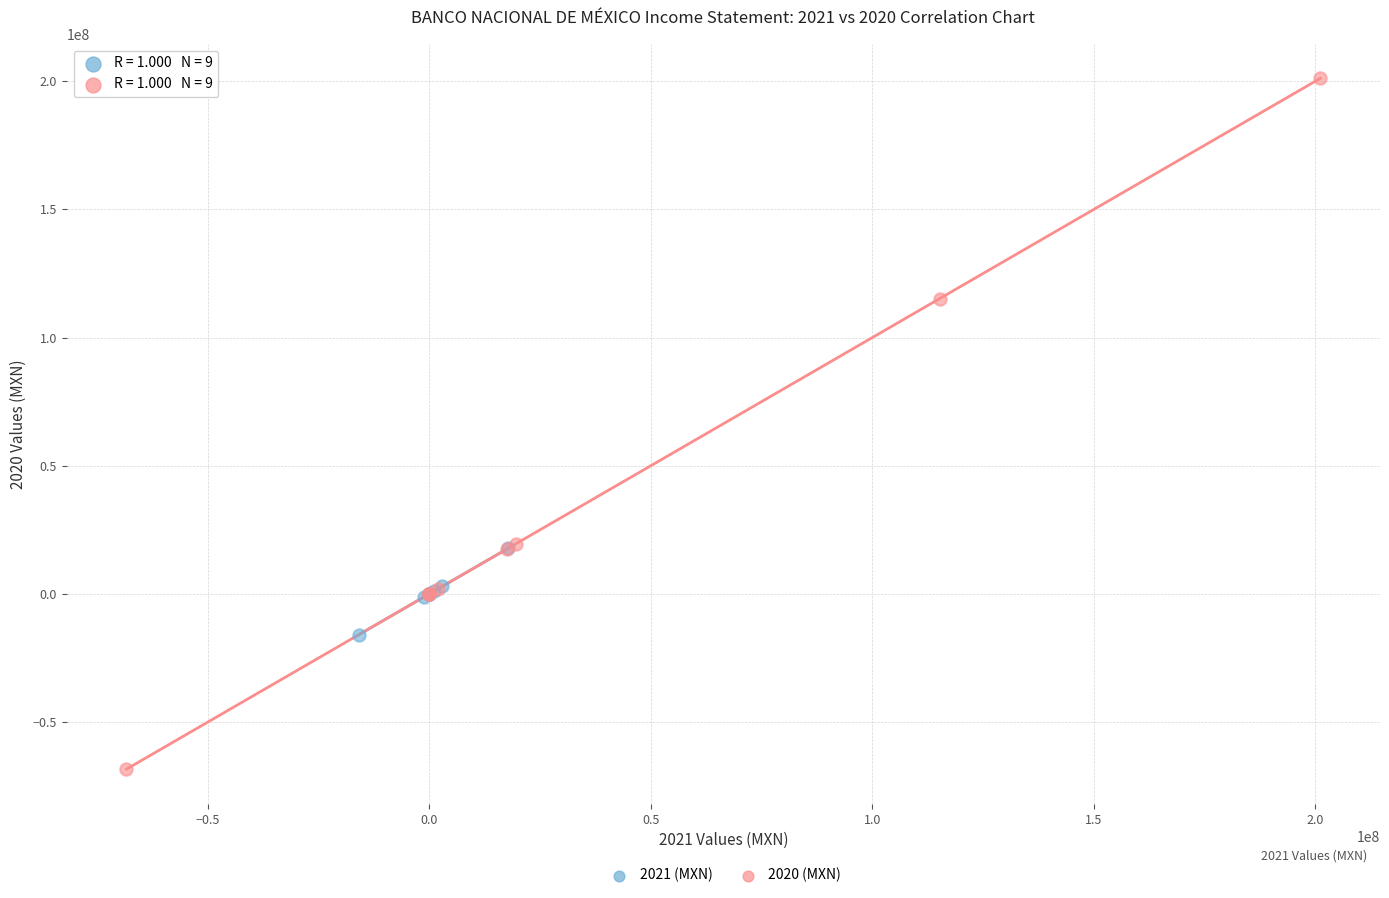

Which series reaches the minimum Y coordinate?

2020 (MXN)